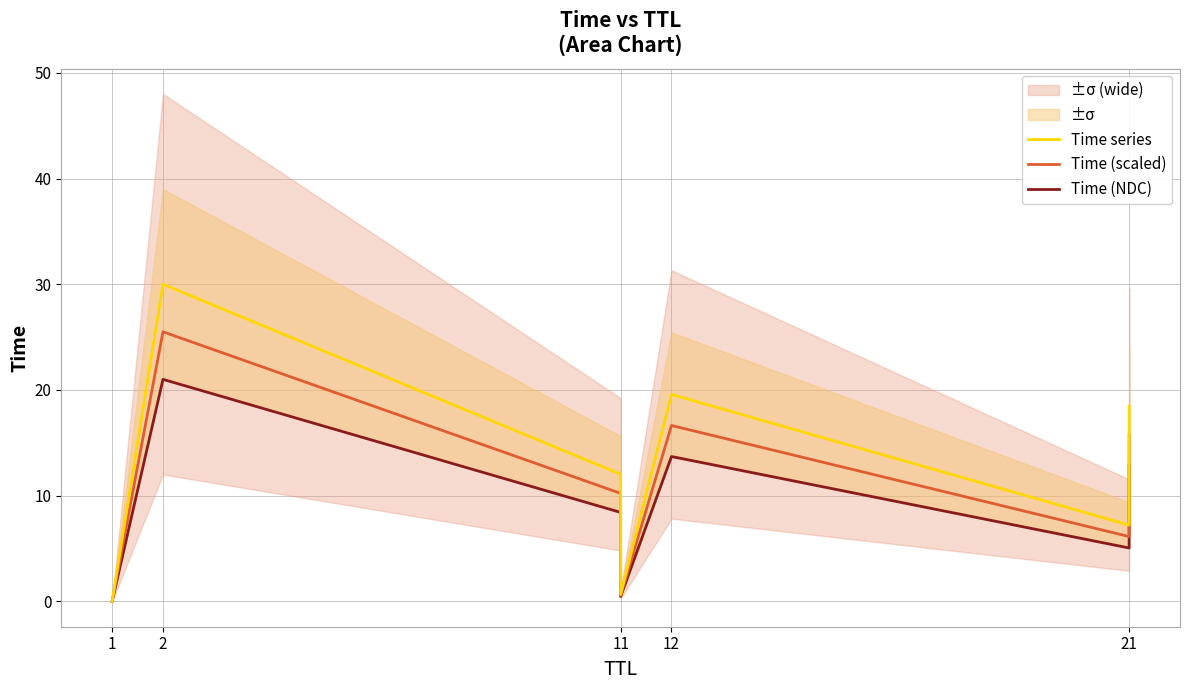

Reading right to left, list all the values displayed in this chart.

Time series: 18.5	7.2	19.6	0.7	12.0	30.0	0.0
Time (scaled): 15.7	6.1	16.6	0.6	10.2	25.5	0.0
Time (NDC): 12.9	5.0	13.7	0.5	8.4	21.0	0.0